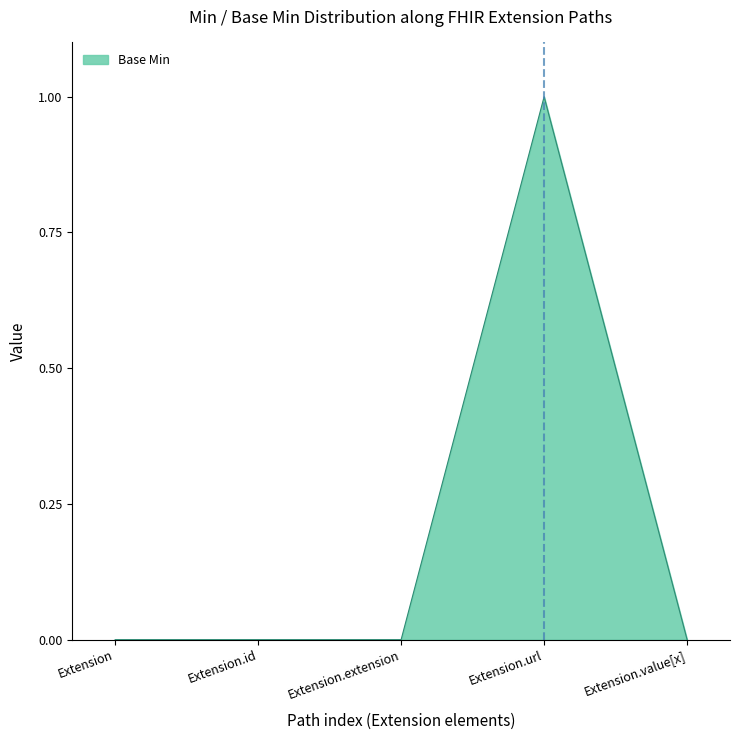

True or false: the data has more than 0 interior local peaks.

True